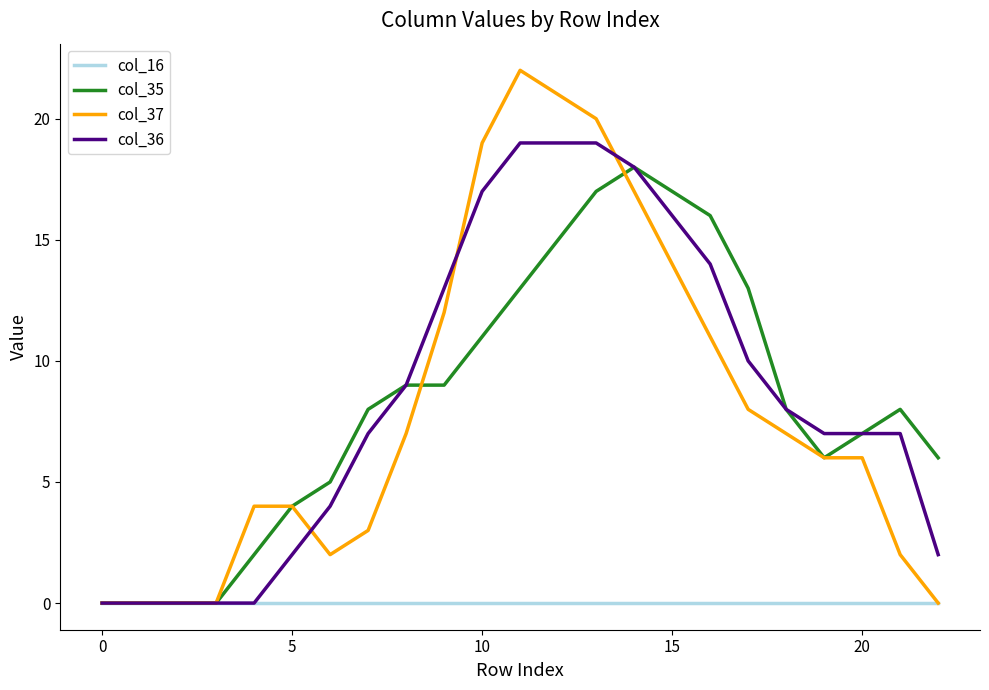

Which series has the widest spread of values?

col_37